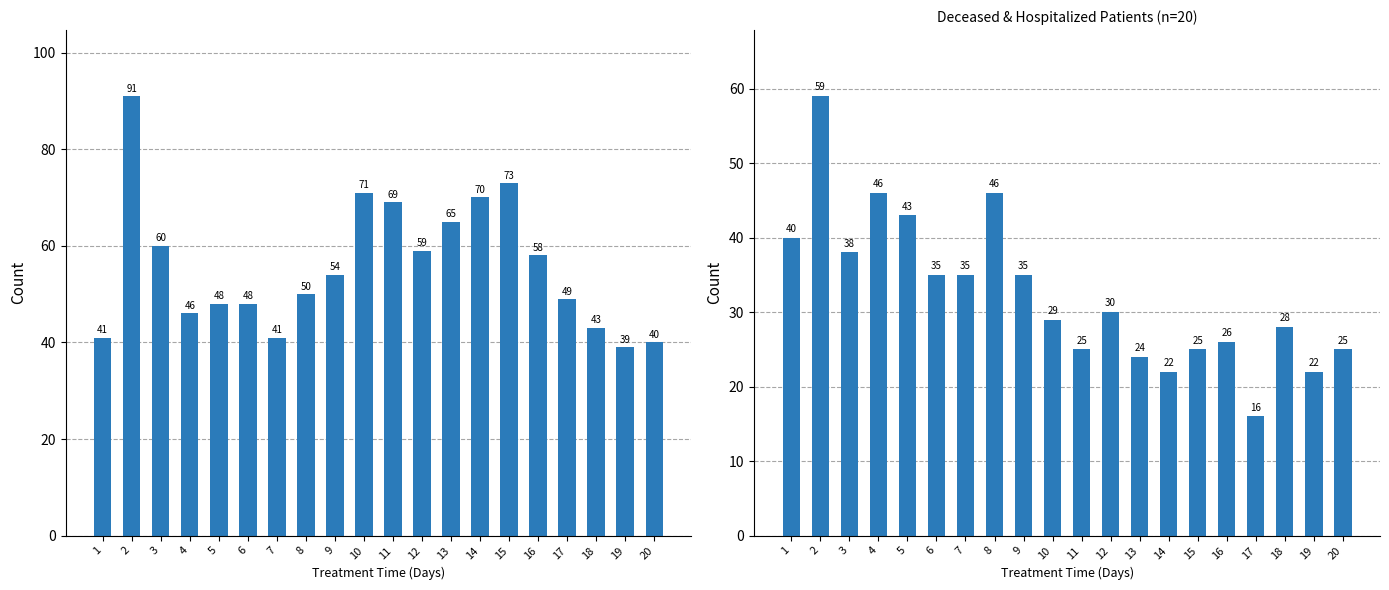

What is the average value of the recovered_patients series?

56